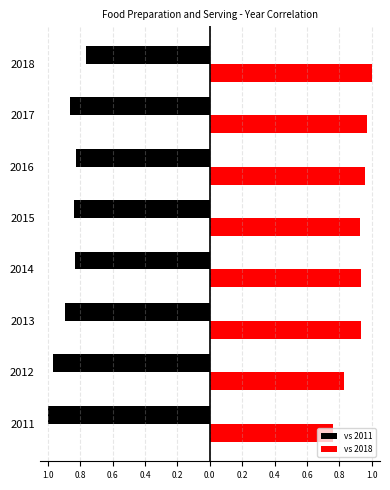

Which series has the widest spread of values?

vs 2011